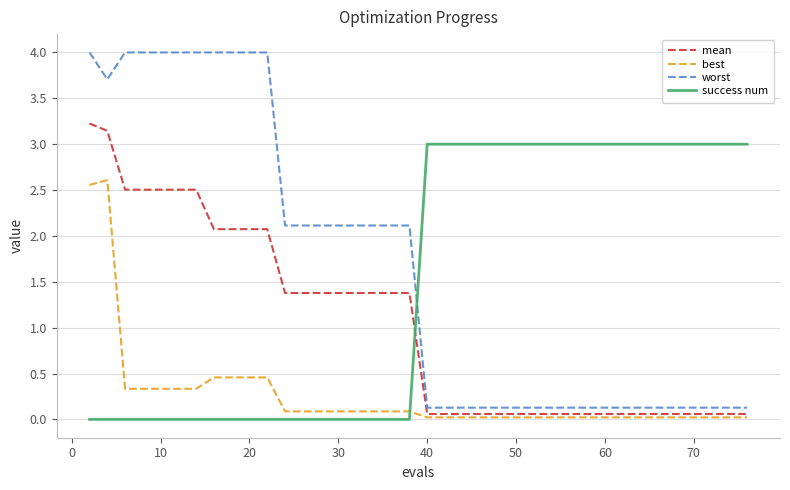

What is the highest value of the success num series?

3.0